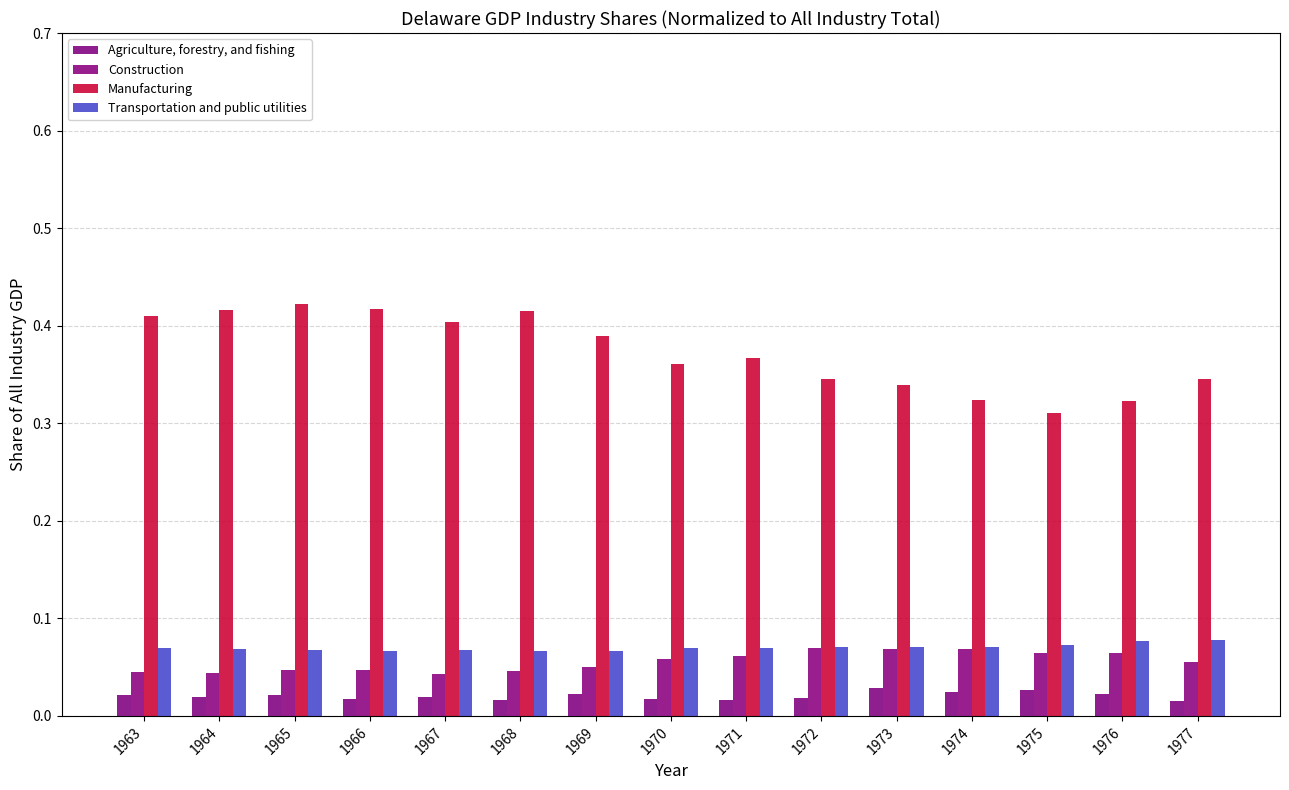

At which category does the chart reach its peak across all series?

1965